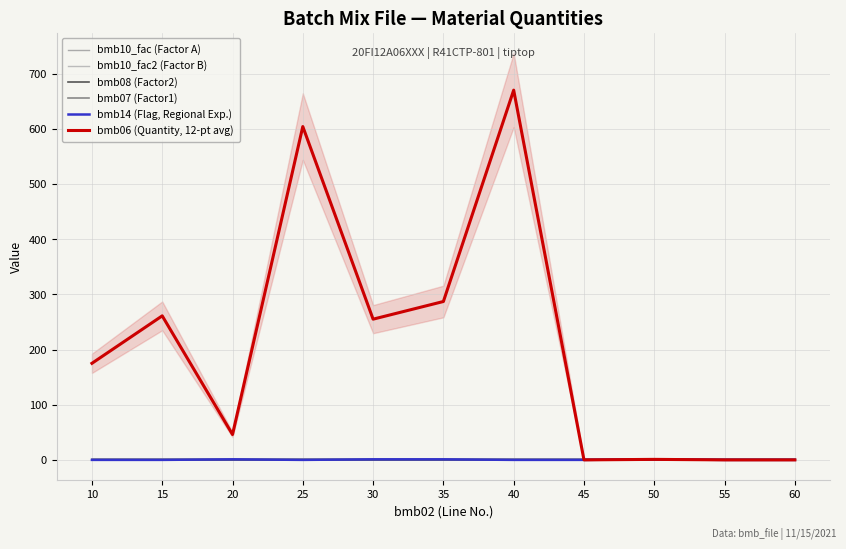

Which series has the largest total across all categories?

bmb06 (Quantity, 12-pt avg)